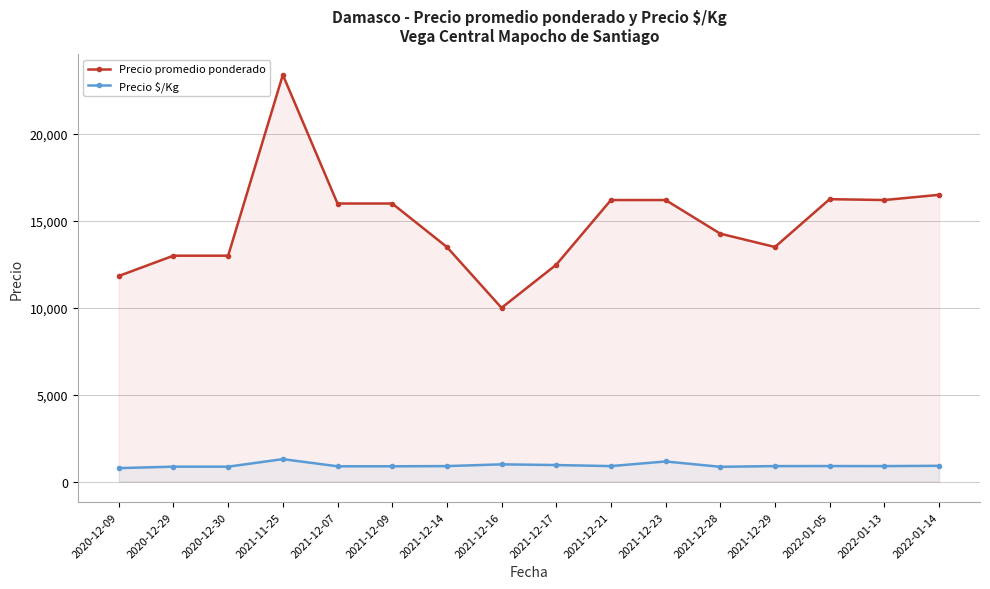

Which series has the largest total across all categories?

Precio promedio ponderado